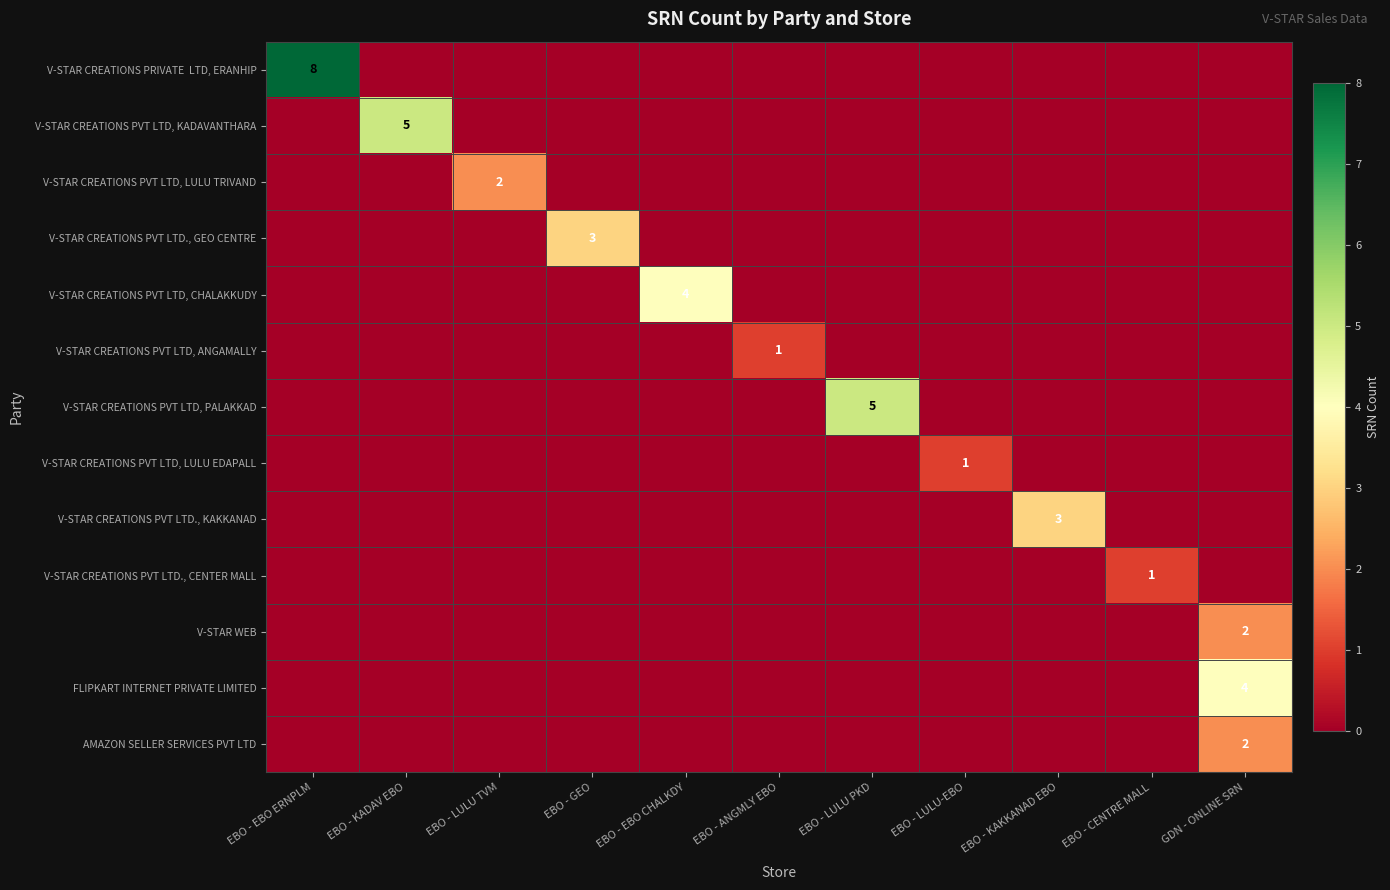

The value of V-STAR CREATIONS PVT LTD, LULU TRIVAND at EBO - LULU TVM is 1. True or false?

False